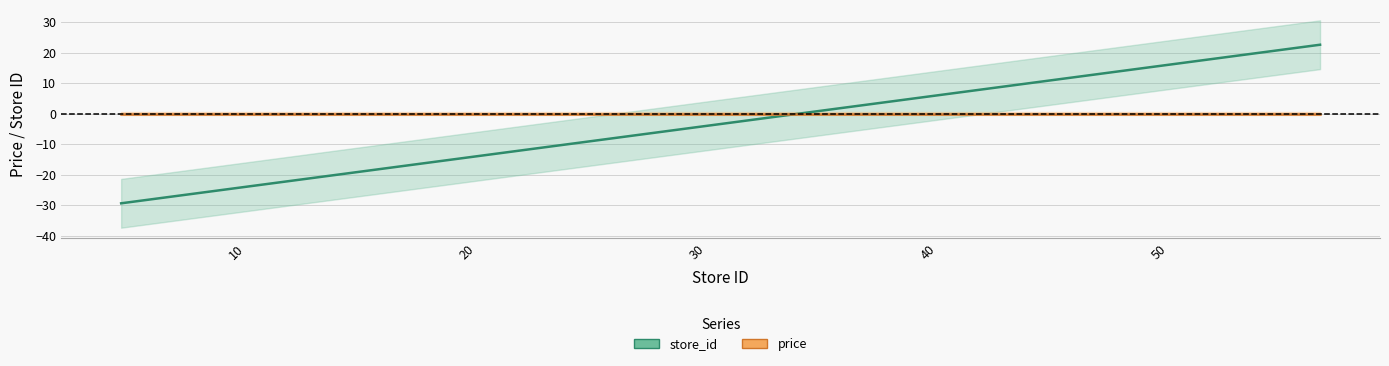

The value of price at 40 is -0.0. True or false?

True